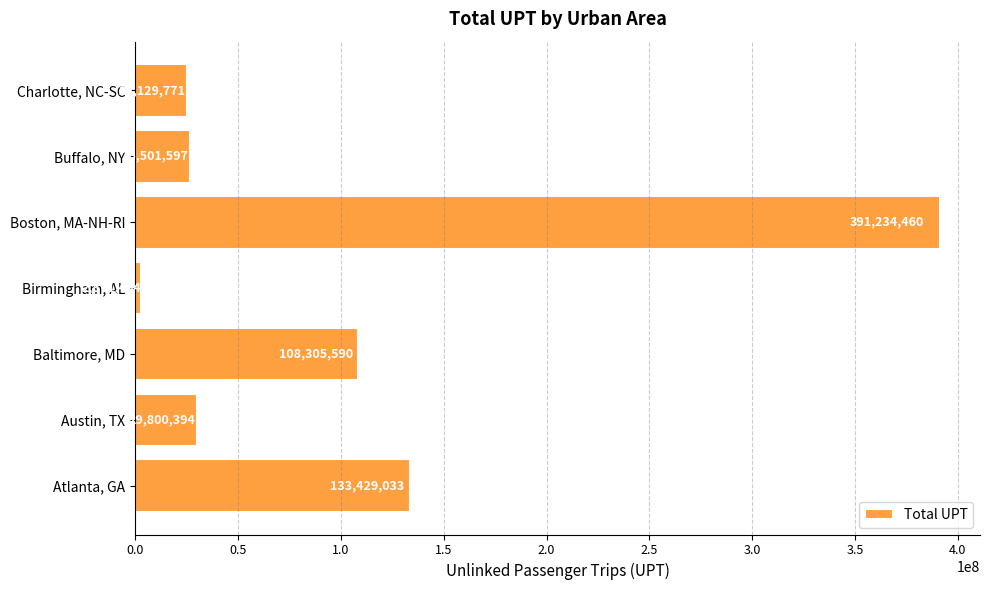

What is the maximum value shown in the chart?

391234460